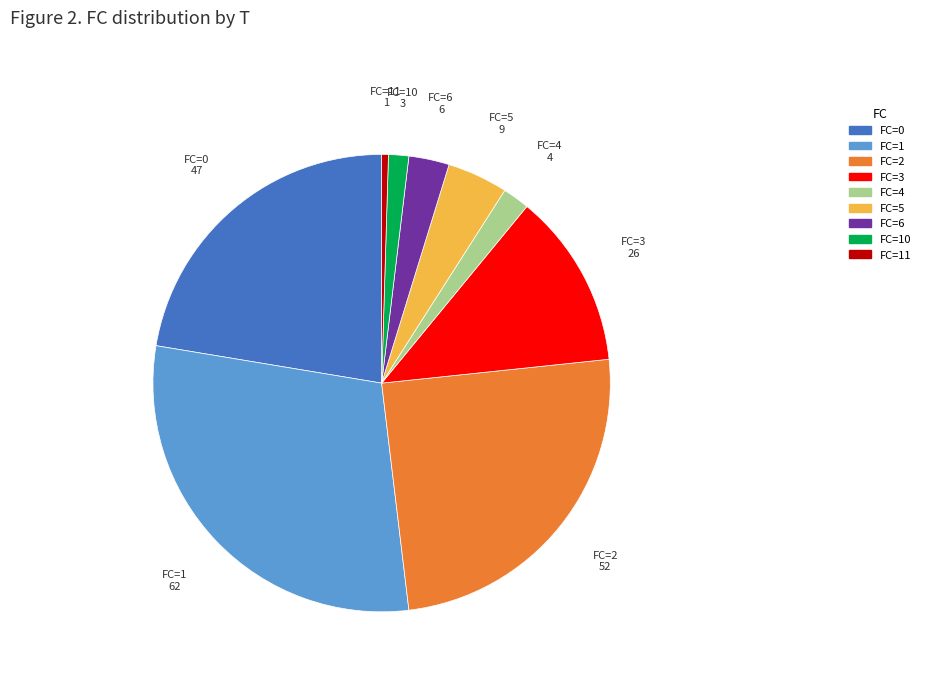

Is there any slice that represents more than half of the pie?

No